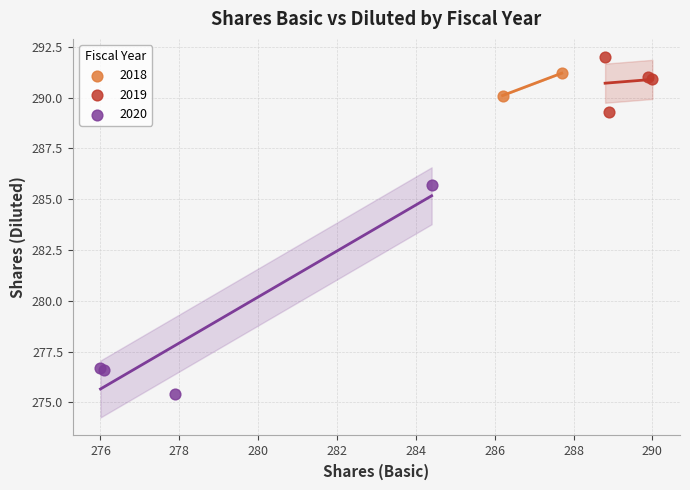

Which series reaches the maximum Y coordinate?

2019